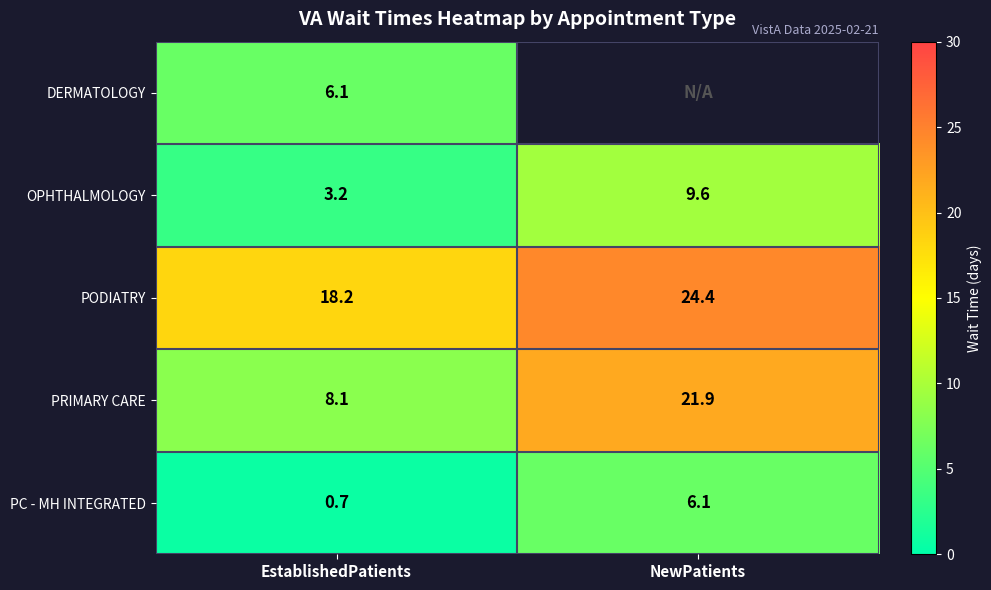

What is the sum of all PODIATRY values?

42.6